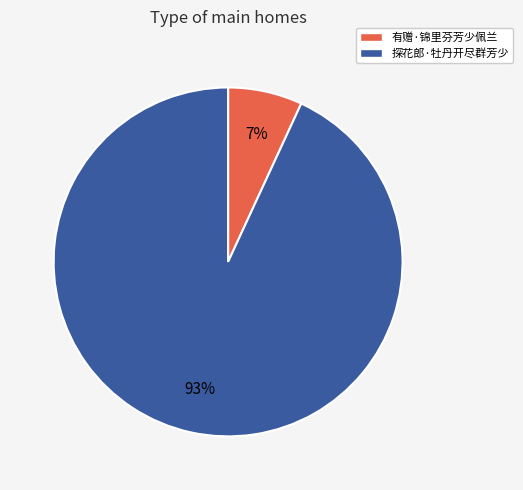

Is there a majority slice in this chart?

Yes